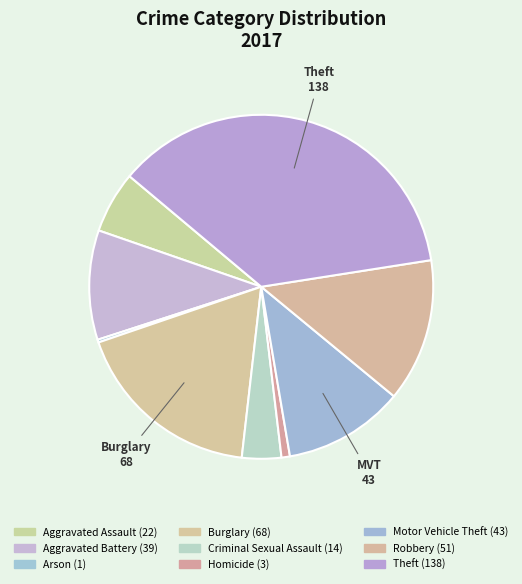

Which category has the biggest portion of the pie?

Theft